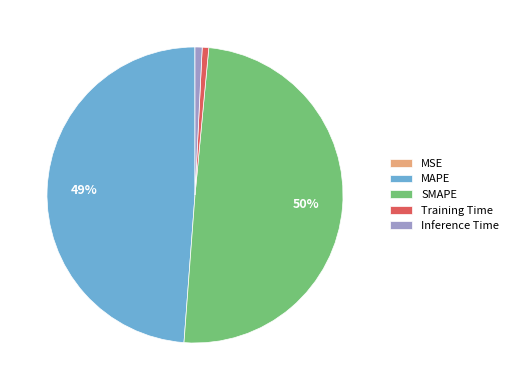

To the nearest percent, what portion does Inference Time represent?

1%